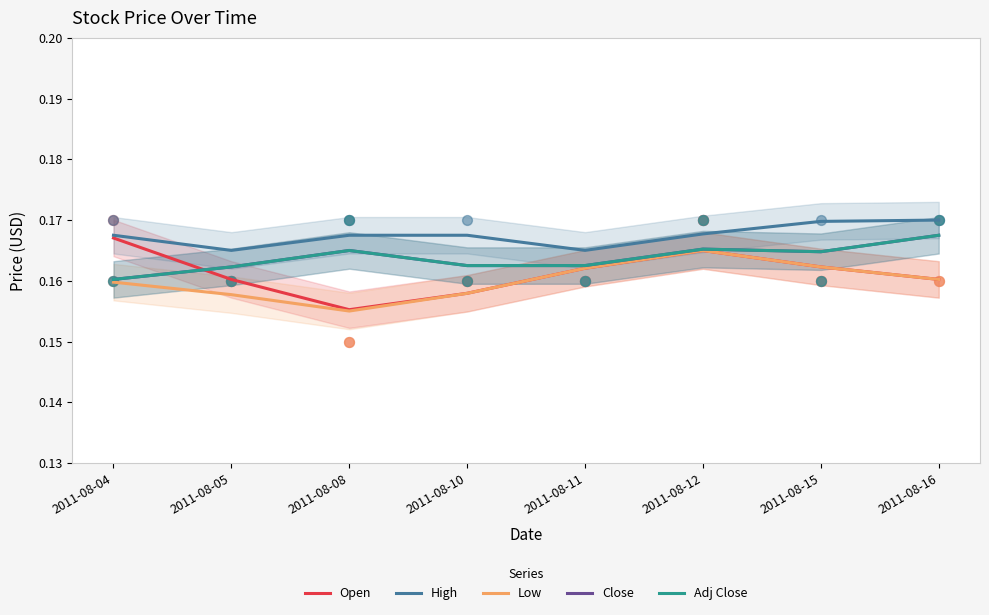

At which category is the sum across all series the highest?

2011-08-12